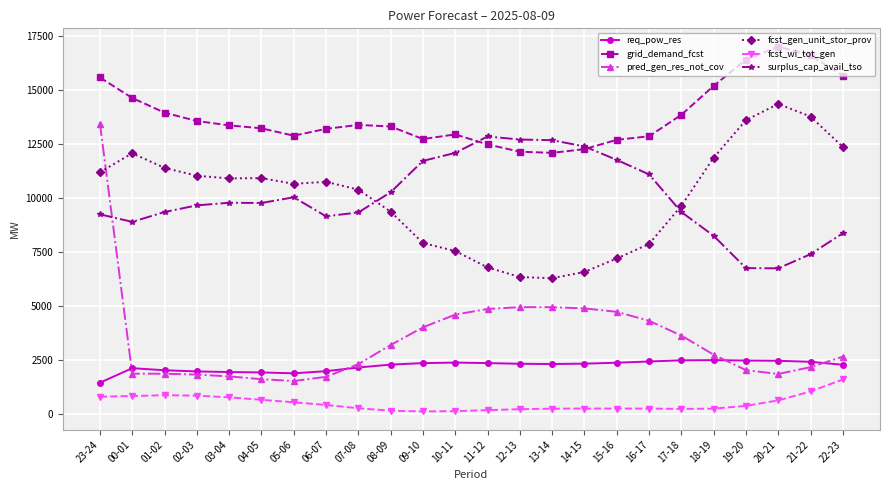

What is the spread (max minus min) of values at 08-09?

13162